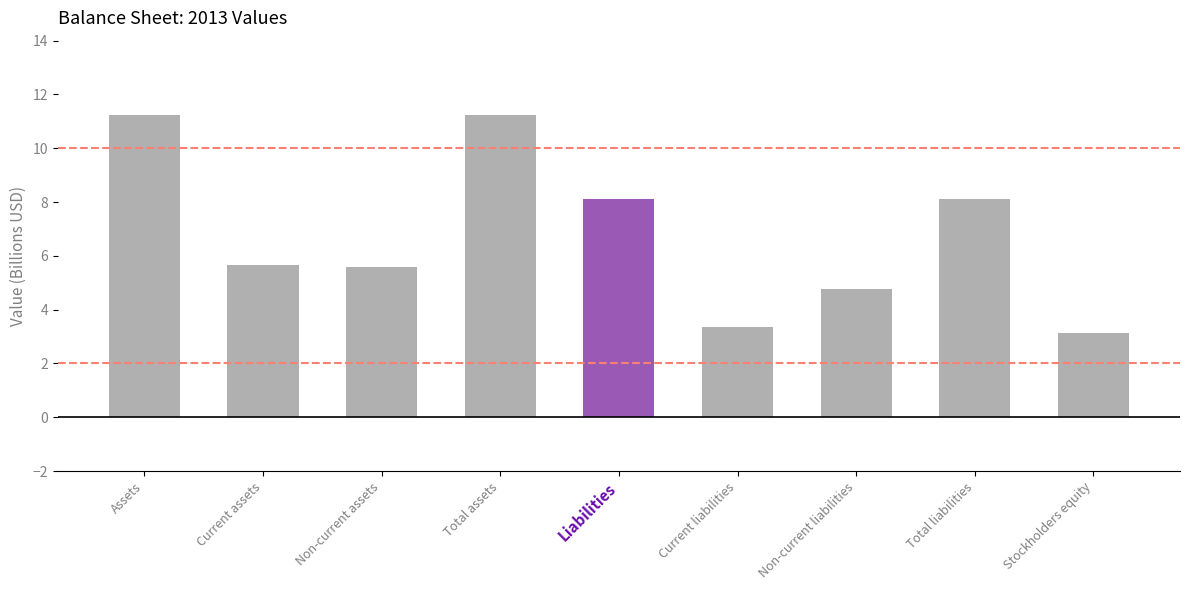

Is it true that the value at Non-current liabilities is 4.8?

True